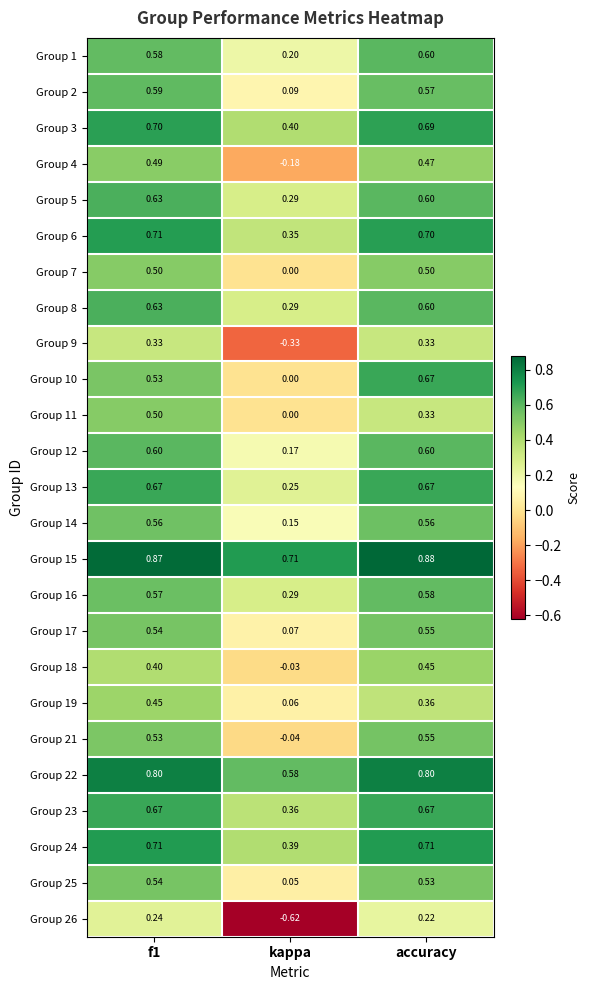

Where is Group 14 nearest to the value 0?

kappa